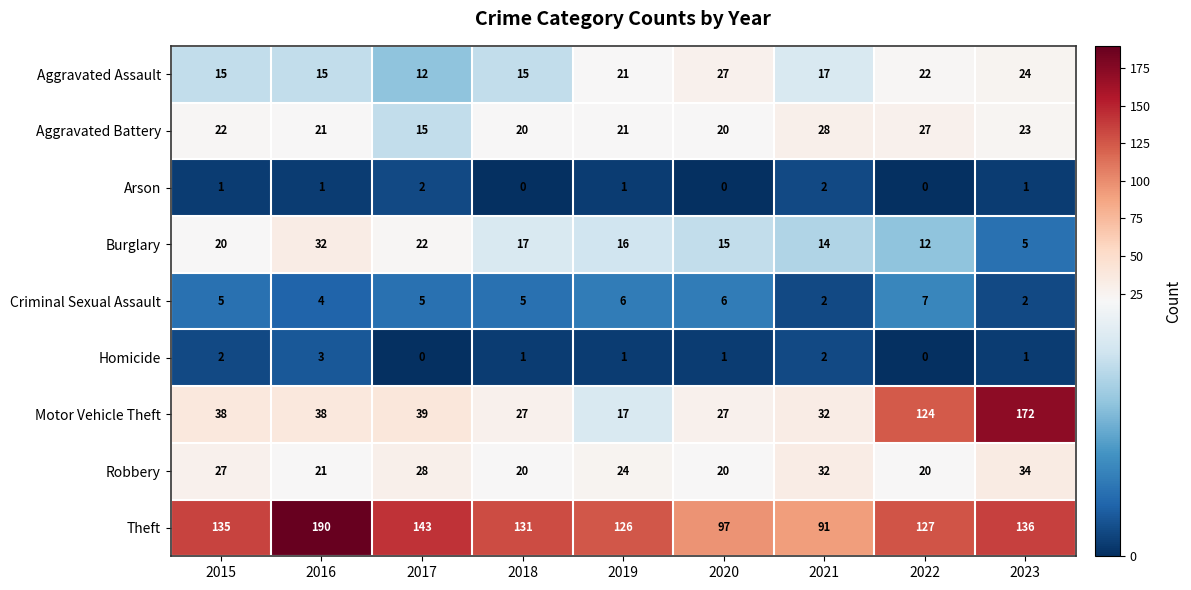

How many series are shown in this chart?

9